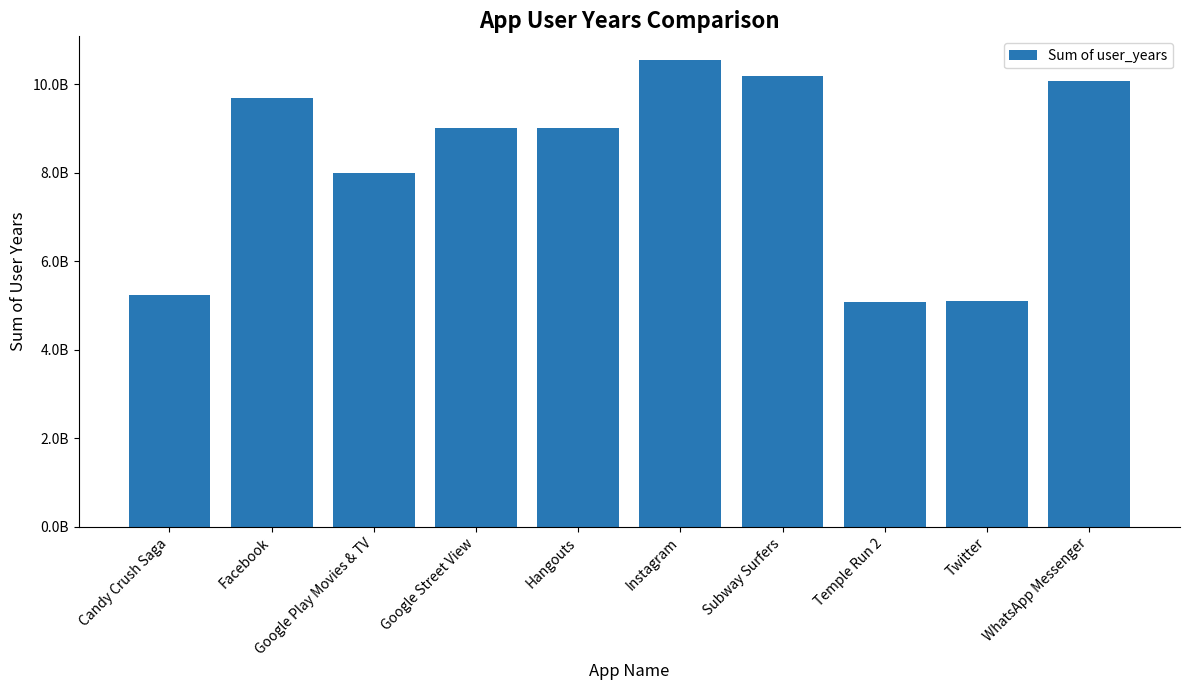

True or false: the data shows 9000332775 at Google Street View.

True